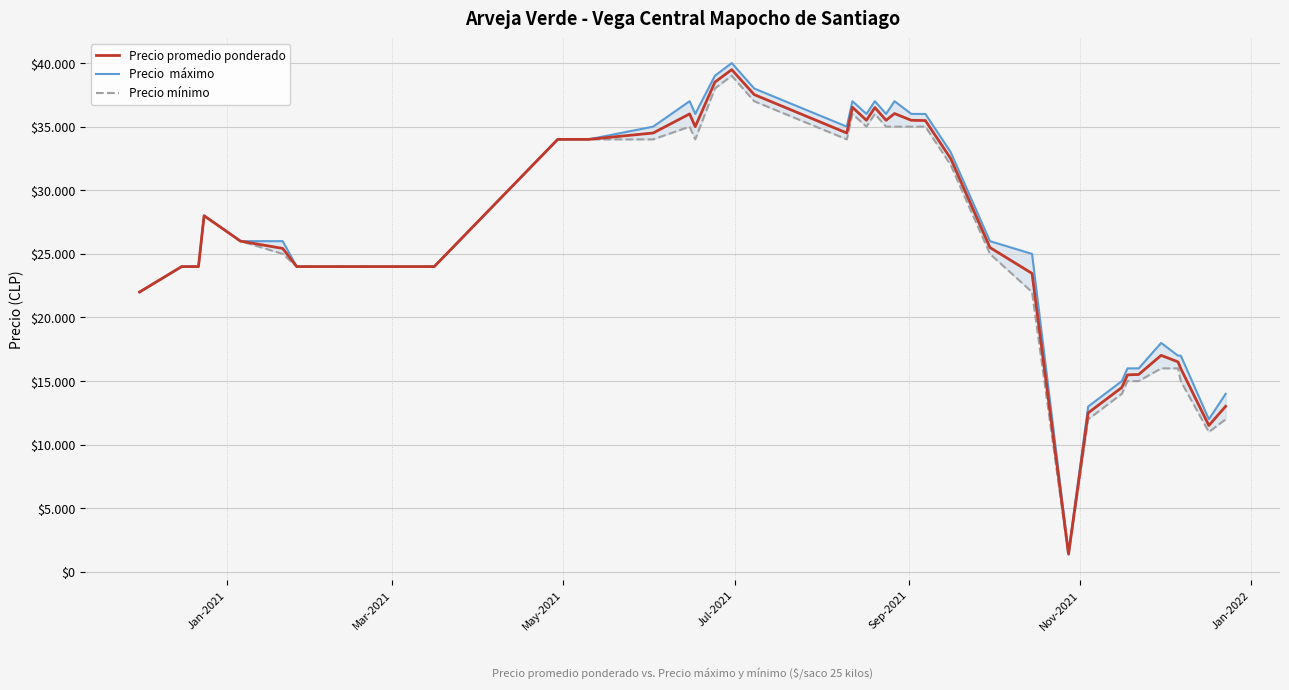

True or false: Precio mínimo and Precio  máximo cross at least once.

False